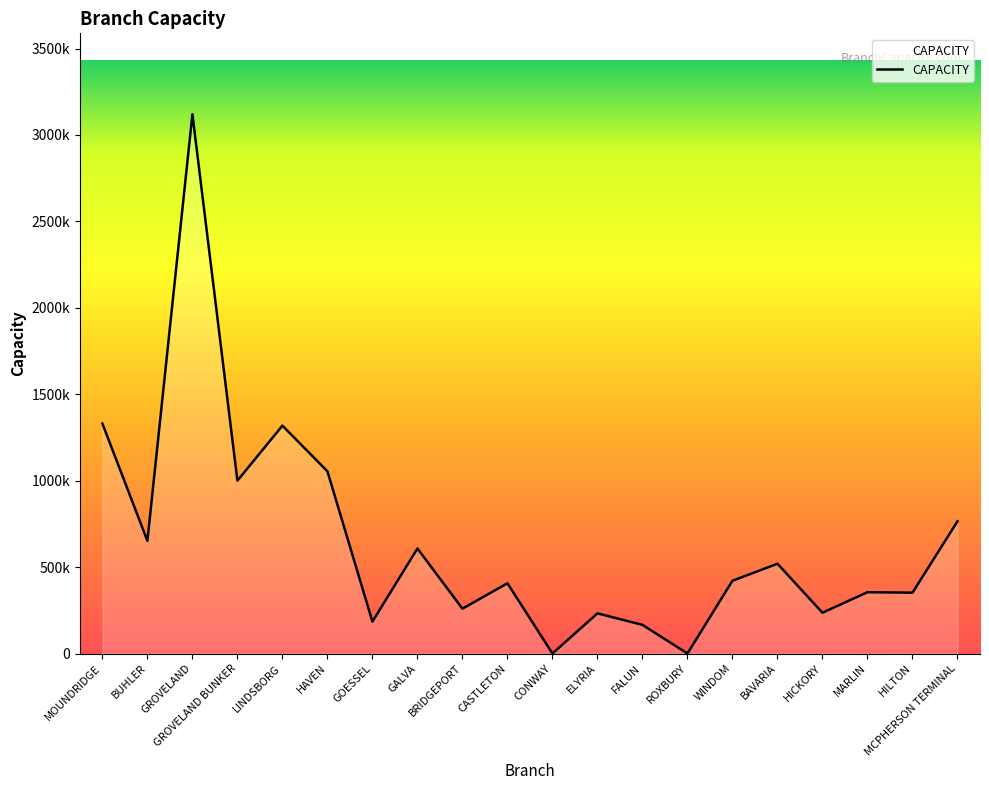

Does the chart display data point markers on the line(s)?

No